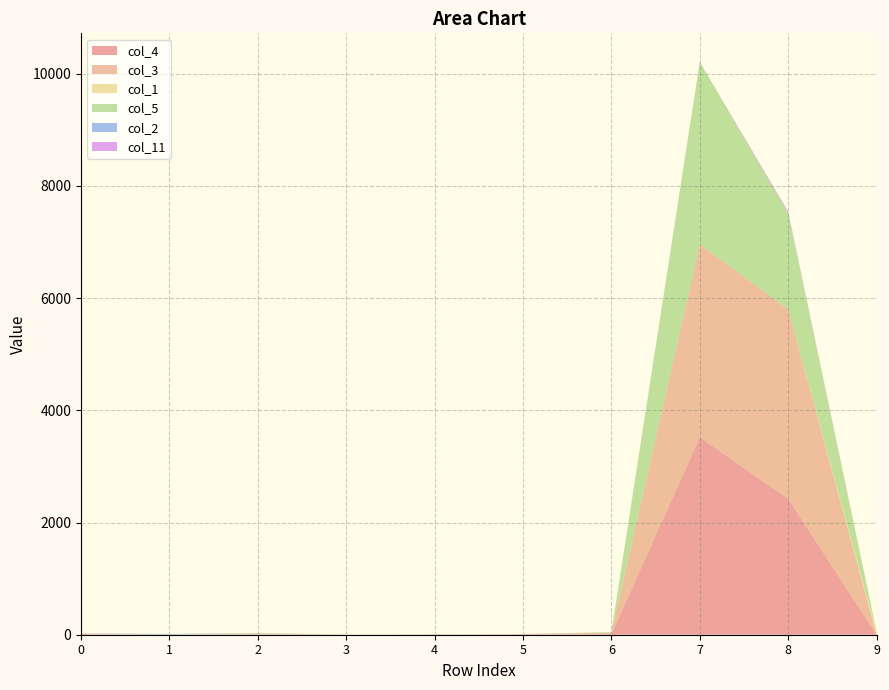

Reading right to left, what are all the values shown in this chart?

col_4: 1	2423	3518	11	6	0	0	2	0	12
col_3: 0	3378	3438	22	4	0	4	18	0	1
col_1: 52	0	0	4	0	5	0	0	0	6
col_5: 4	1710	3253	10	0	0	0	10	4	0
col_2: 0	5	0	0	1	0	0	0	10	0
col_11: 0	25	0	0	2	4	0	0	0	4